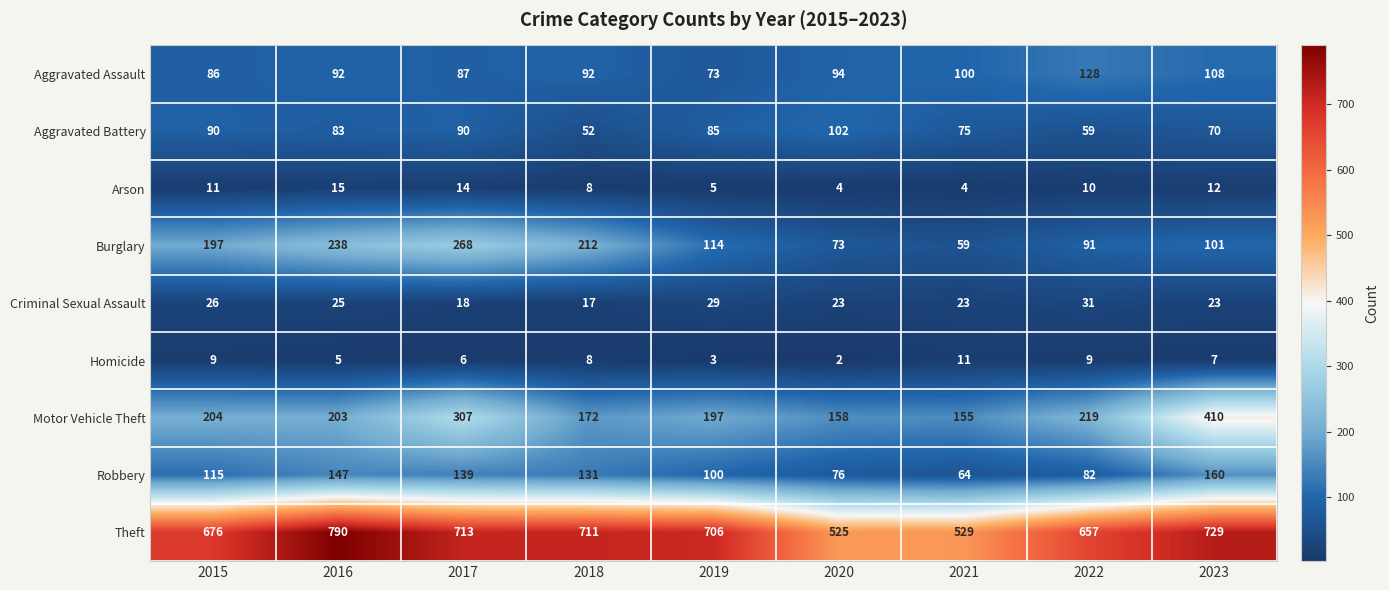

Which series has the widest spread of values?

Theft